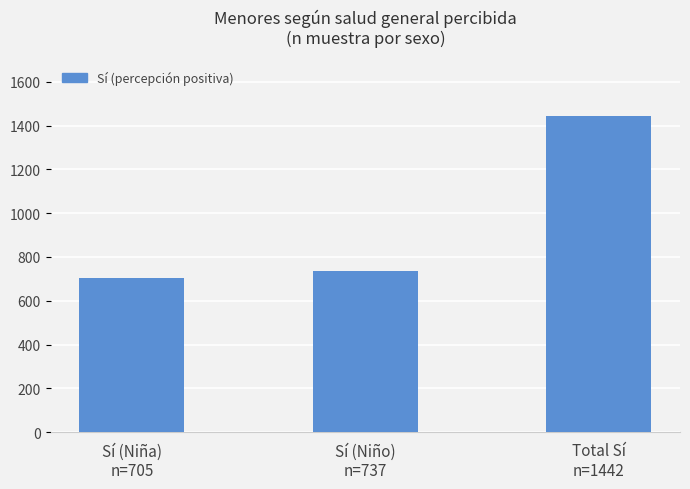

What is the total value across all series at Sí (Niña)
n=705?

1410